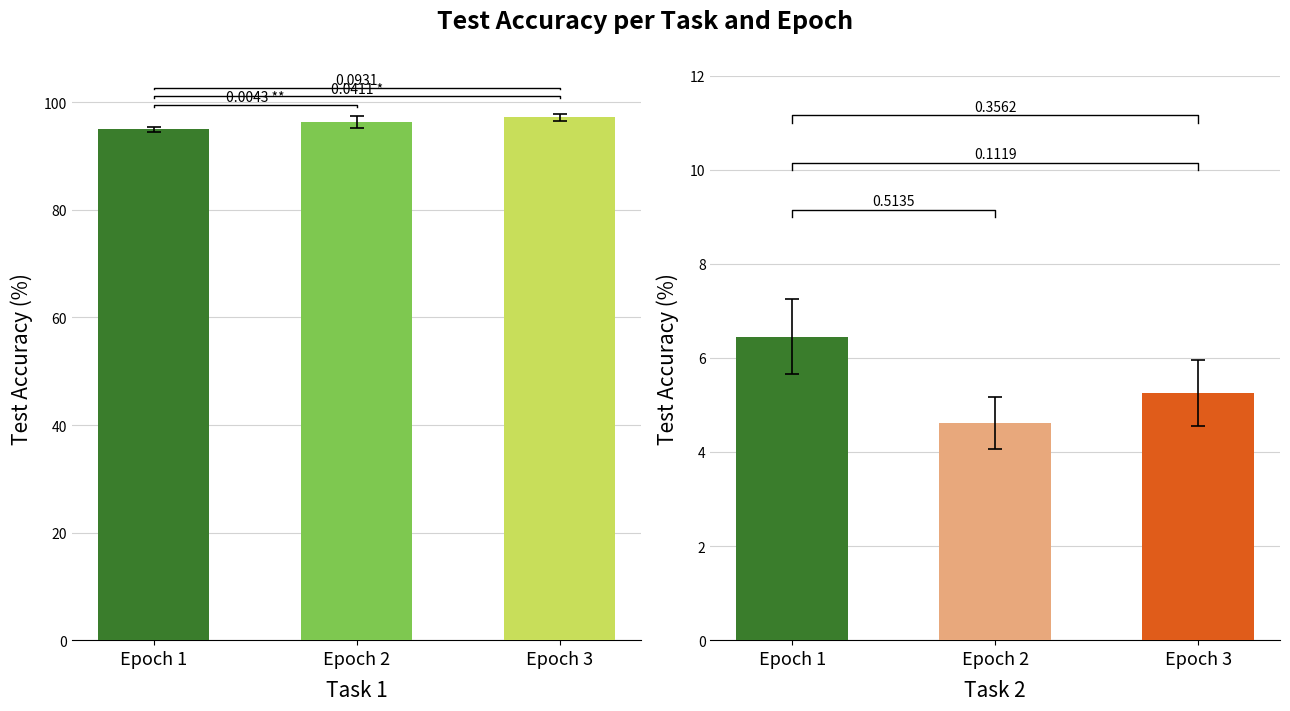

How many values in the Task 1 series exceed 96?

2